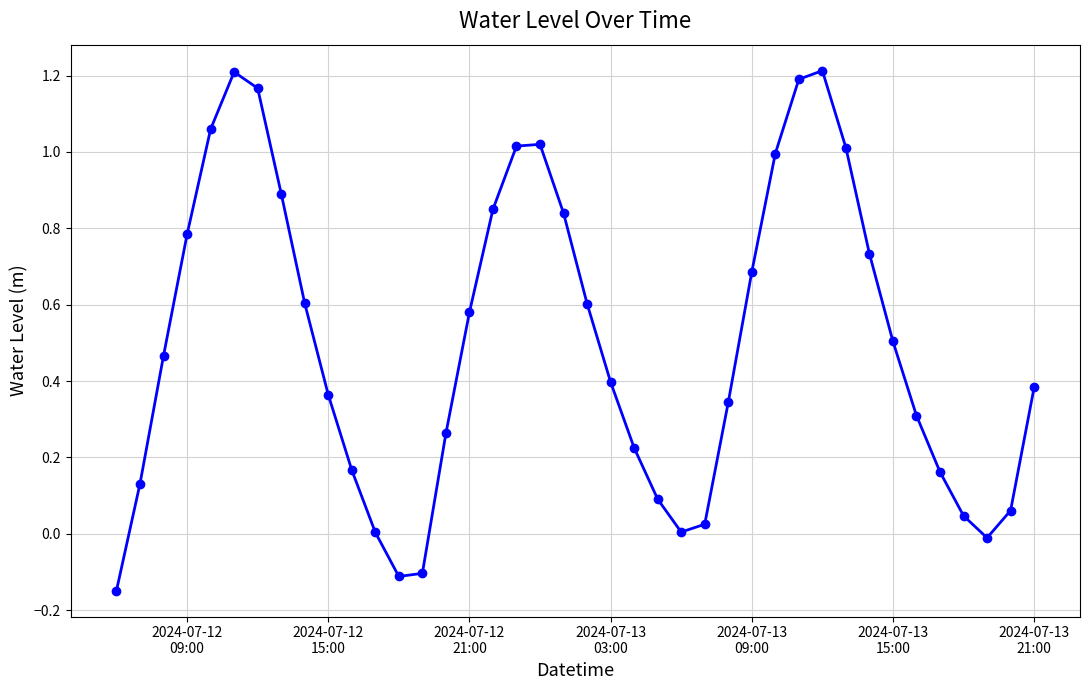

How many data points does each series have?

40